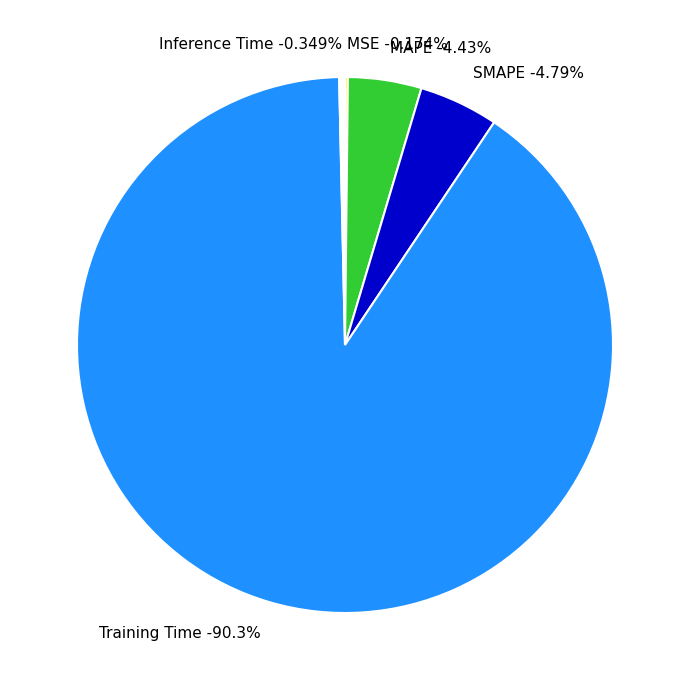

How many segments does this pie chart have?

5